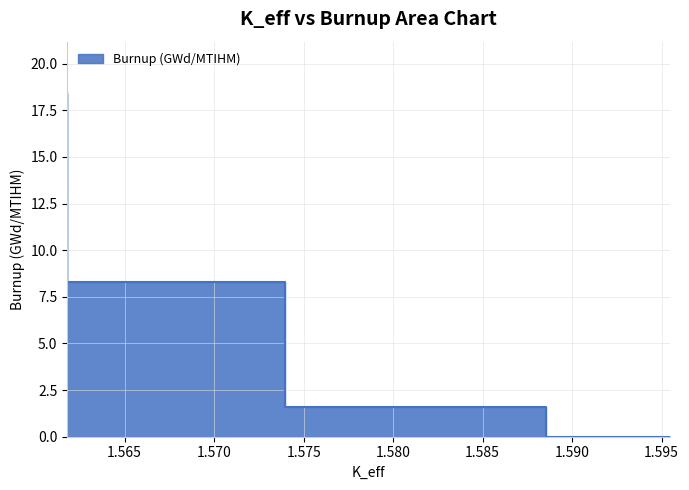

True or false: the data has more than 1 interior local peaks.

False